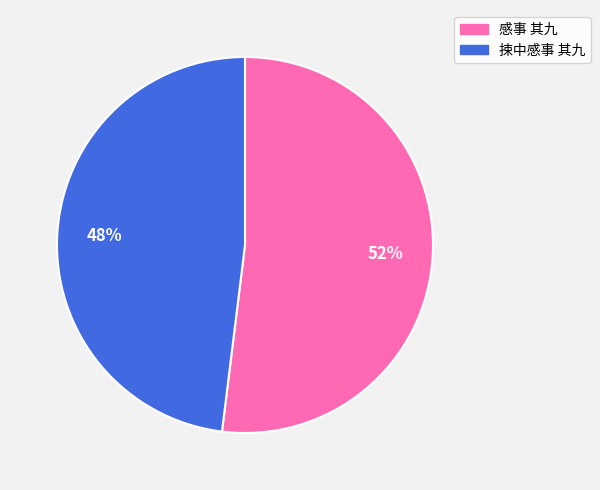

Combined, do 捒中感事 其九 and 感事 其九 account for over 50%?

Yes